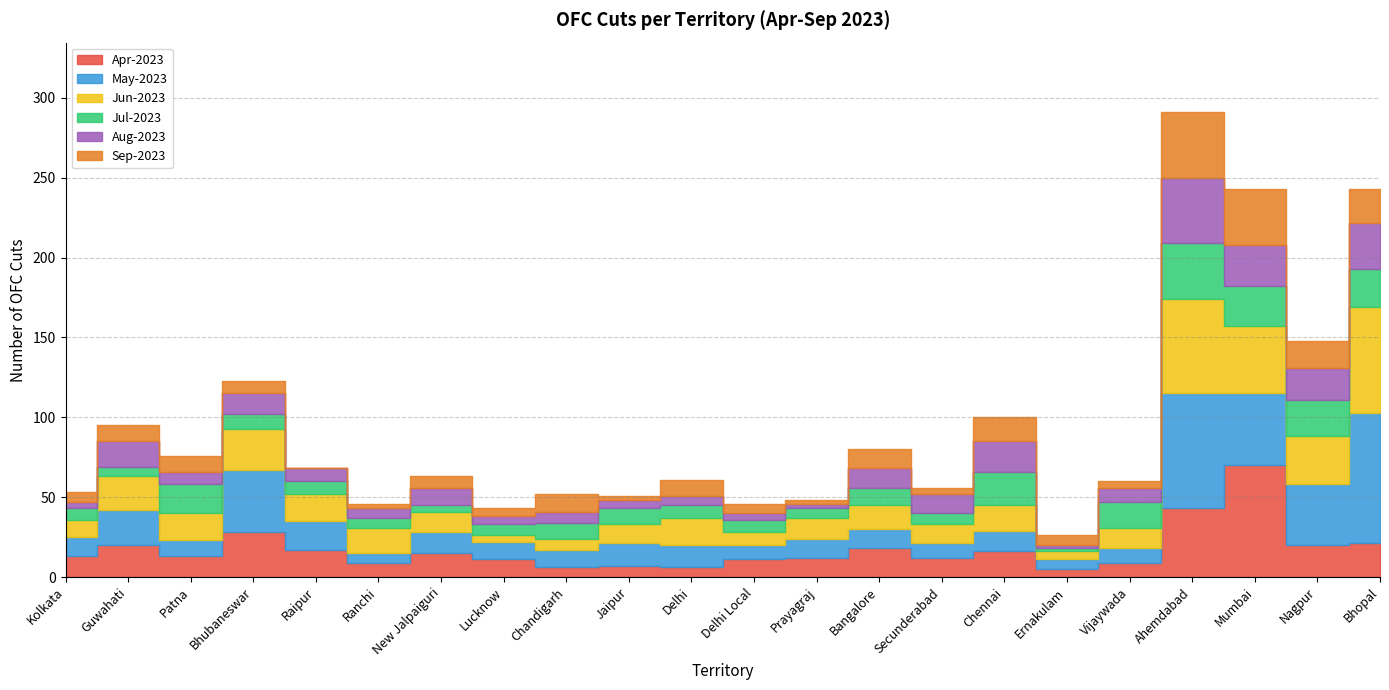

List the labels in order of May-2023 value, largest first.

Bhopal, Ahemdabad, Mumbai, Bhubaneswar, Nagpur, Guwahati, Raipur, Jaipur, Delhi, New Jalpaiguri, Chennai, Kolkata, Prayagraj, Bangalore, Lucknow, Chandigarh, Patna, Delhi Local, Secunderabad, Vijaywada, Ranchi, Ernakulam